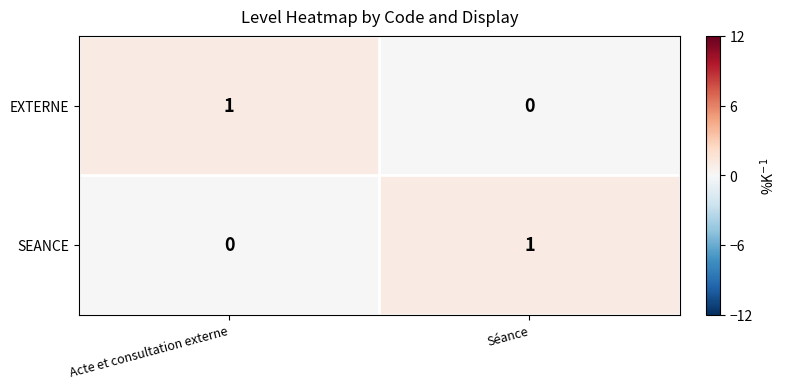

Rank the series at Acte et consultation externe from highest to lowest value.

EXTERNE, SEANCE